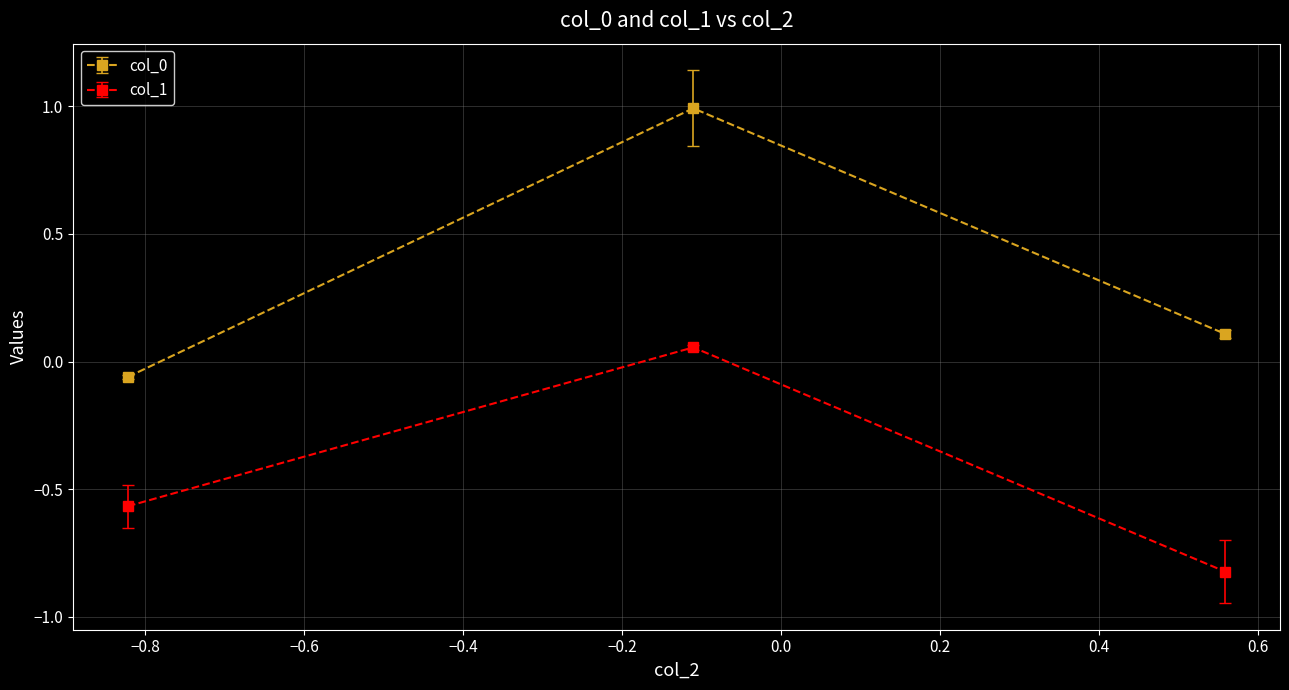

What is the minimum value for col_1?

-0.8